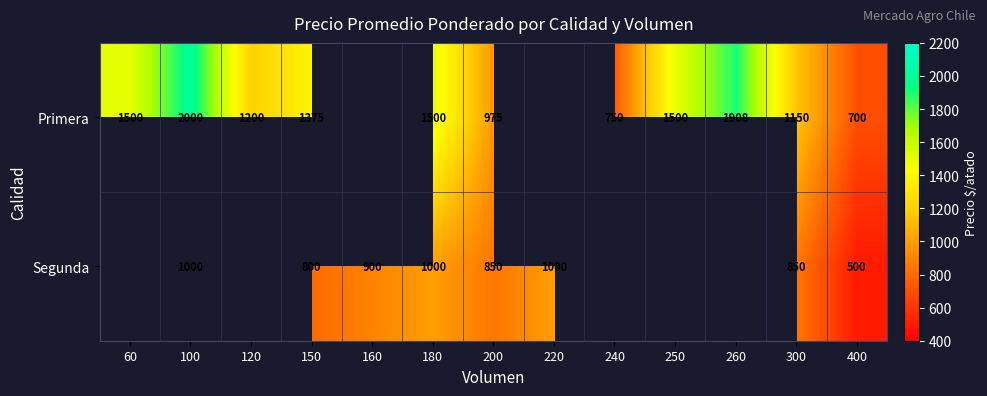

At 100, list the series in order from smallest to largest.

Segunda, Primera